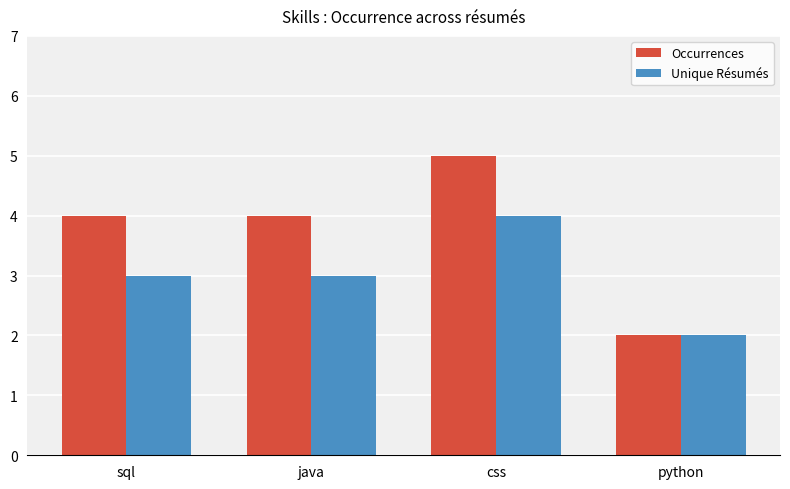

Which series has the largest range (max minus min)?

Occurrences